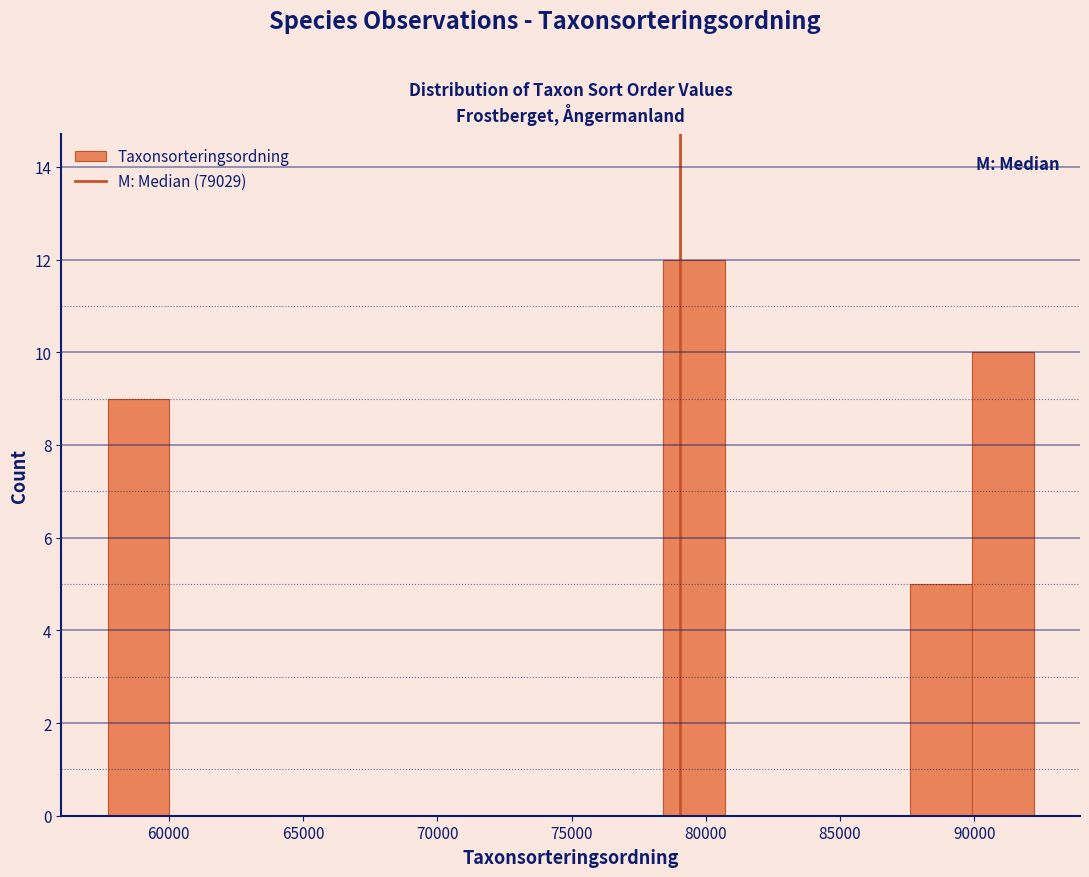

Which range on the x-axis has the tallest bar?

78500 to 80500